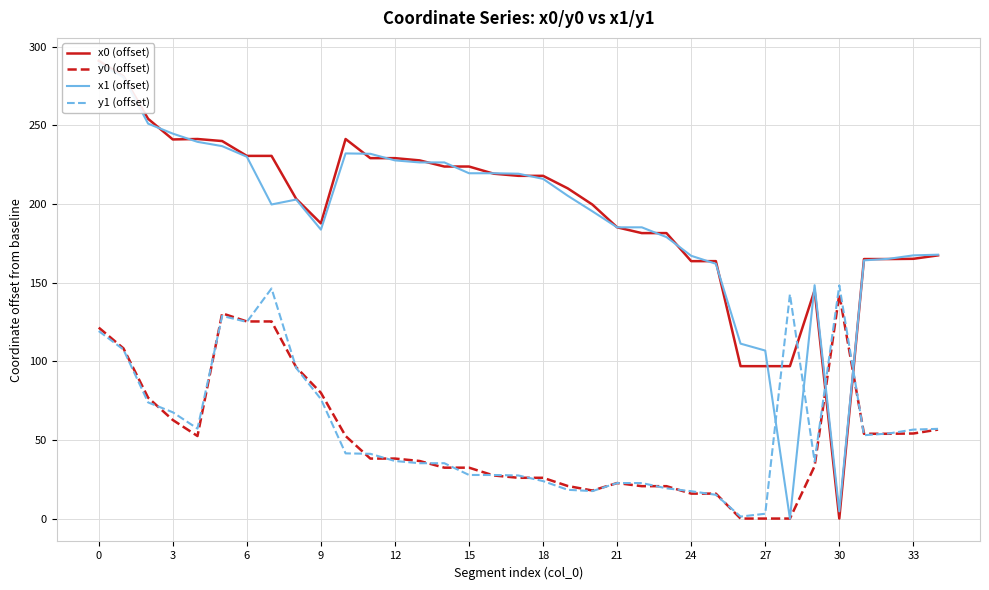

Is this an area chart (filled region under the line)?

No